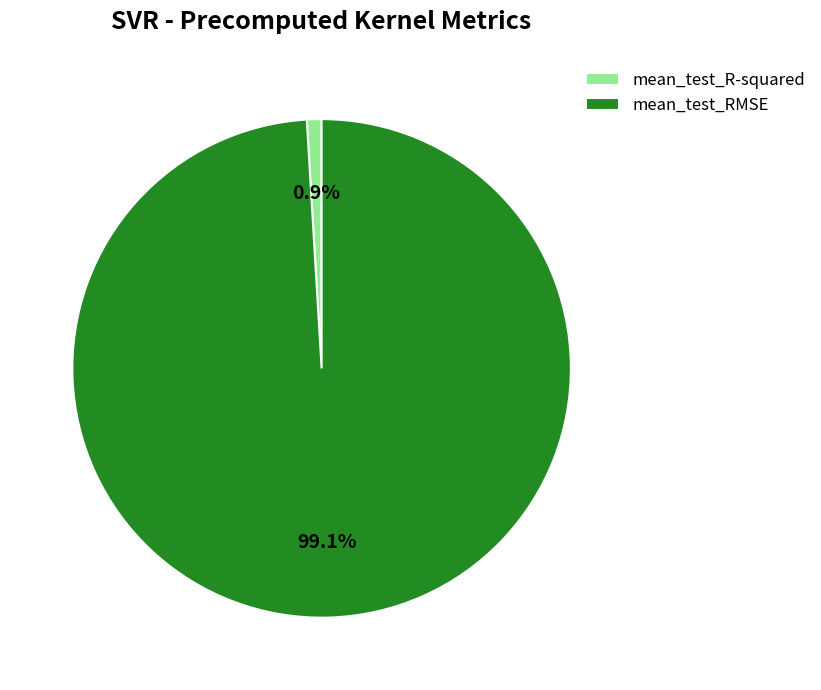

Which category has the biggest portion of the pie?

mean_test_RMSE